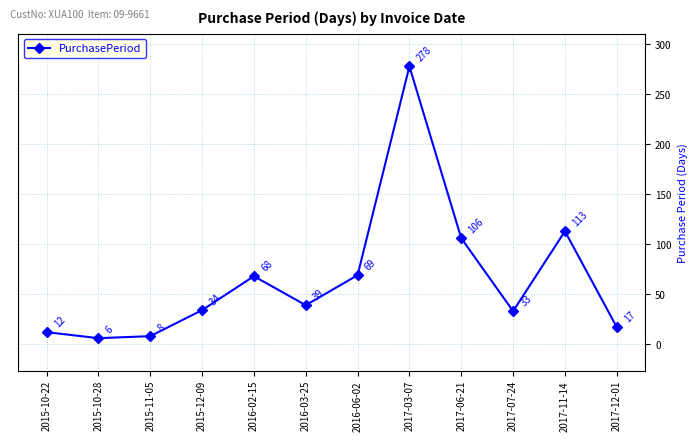

What is the label of the 4th point from the right?

2017-06-21